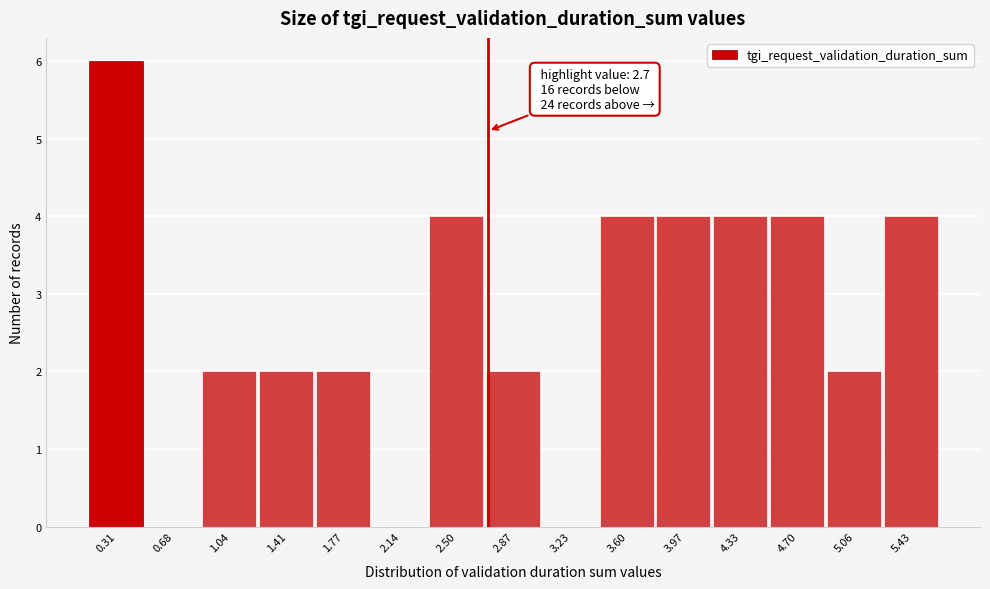

Over which range of the x-axis is the bar tallest?

0.15 to 0.50